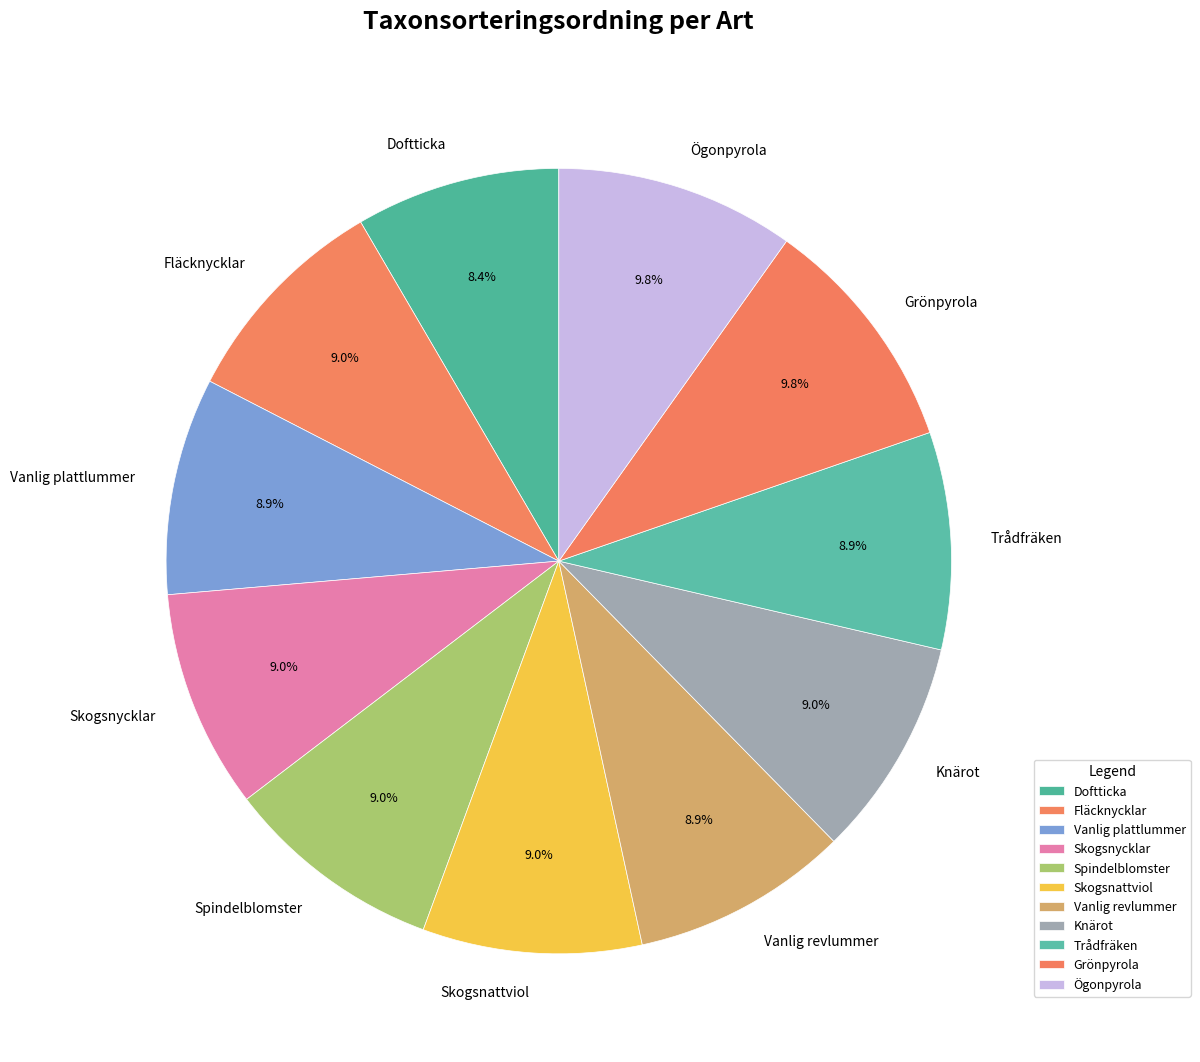

To the nearest percent, what portion does Grönpyrola represent?

10%